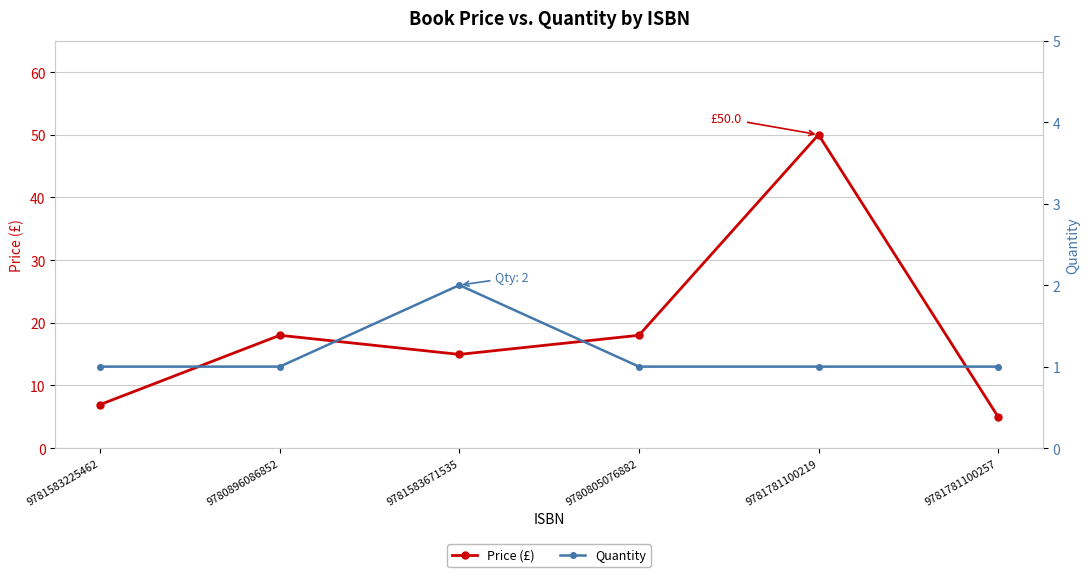

Is it true that Quantity equals 1.0 at 9781583225462?

True